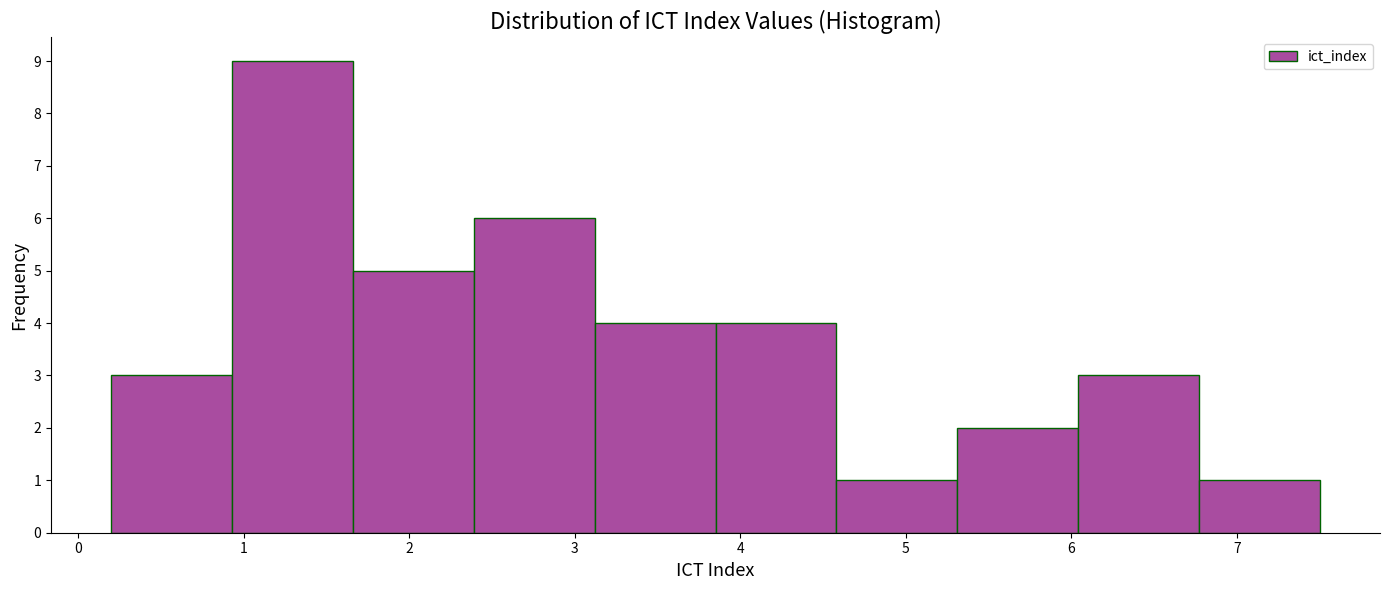

Reading left to right, list every bar in this chart as the range it spans on the x-axis followed by its height. Neither the bar edges nor the heights are printed on the chart, so give them approximately, as read against the axes.

0.20 to 0.93: 3
0.93 to 1.66: 9
1.66 to 2.39: 5
2.39 to 3.12: 6
3.12 to 3.85: 4
3.85 to 4.58: 4
4.58 to 5.31: 1
5.31 to 6.04: 2
6.04 to 6.77: 3
6.77 to 7.50: 1